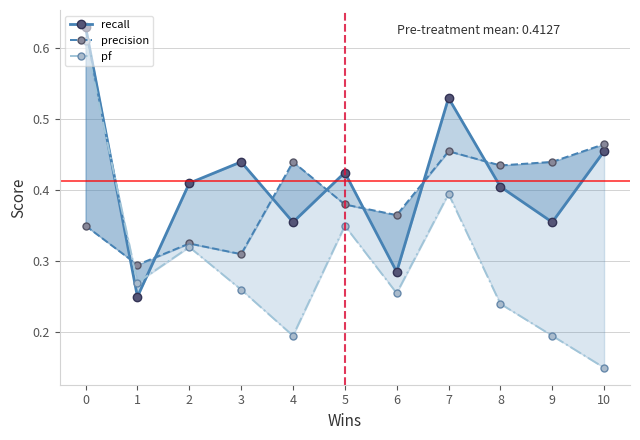

What is the difference between the maximum and minimum values in the pf series?

0.5